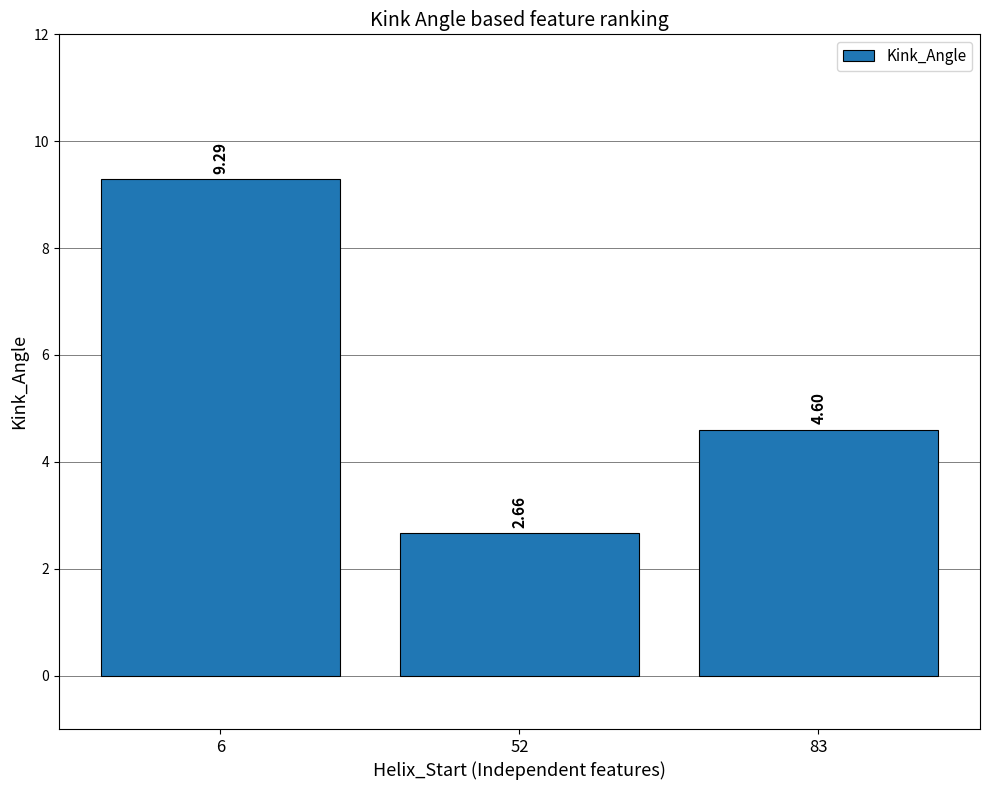

List the labels in order of value, largest first.

6, 83, 52